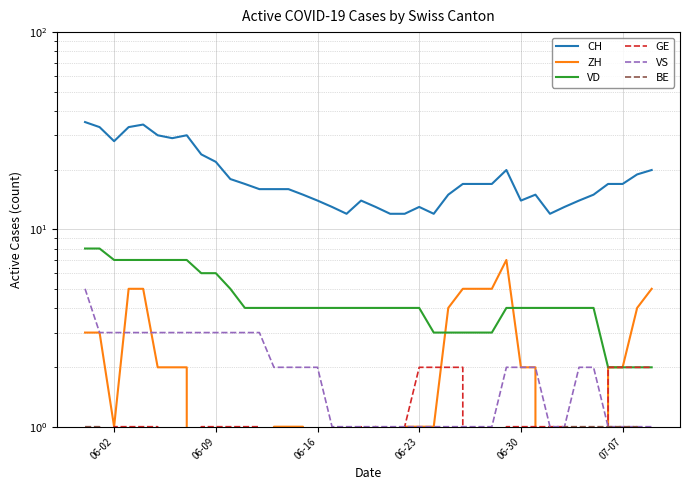

Does the chart display data point markers on the line(s)?

No